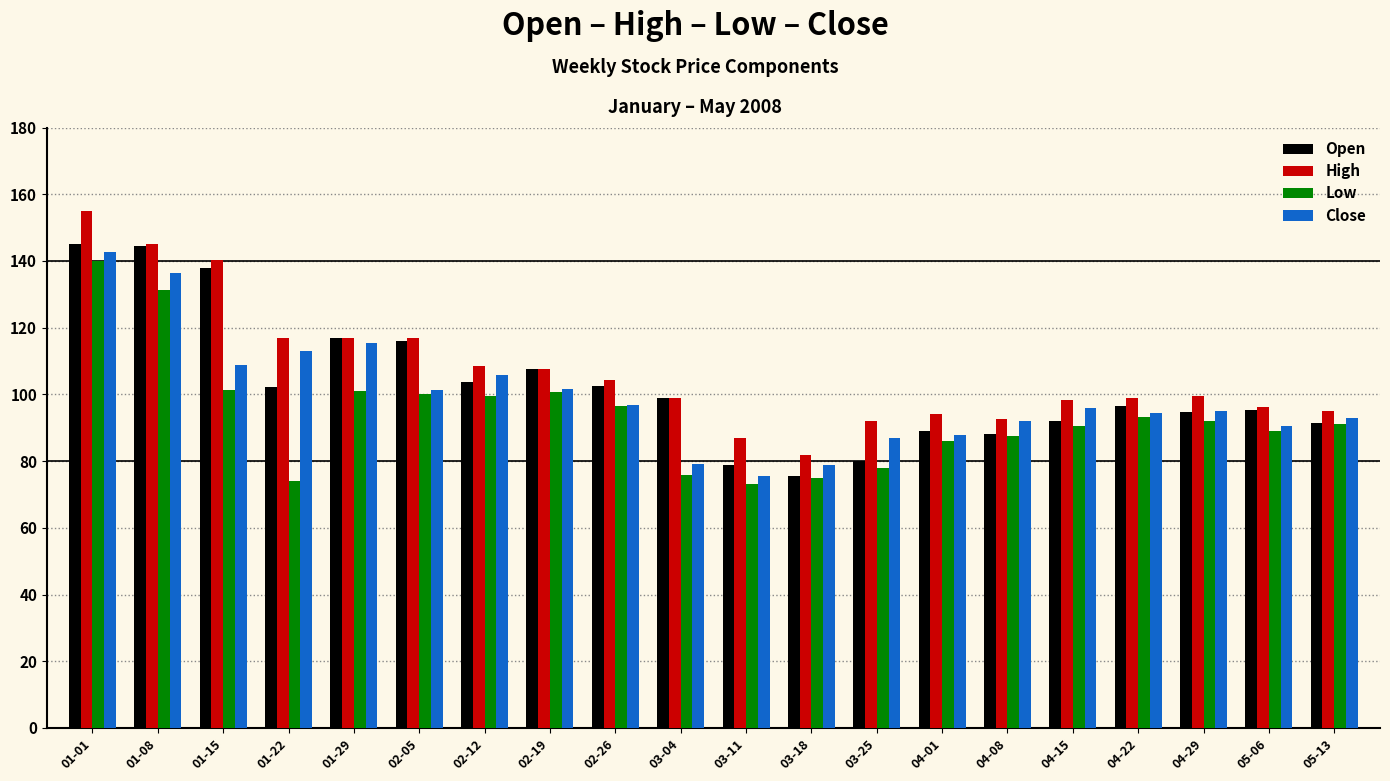

The value of Open at 02-12 is 51.8. True or false?

False